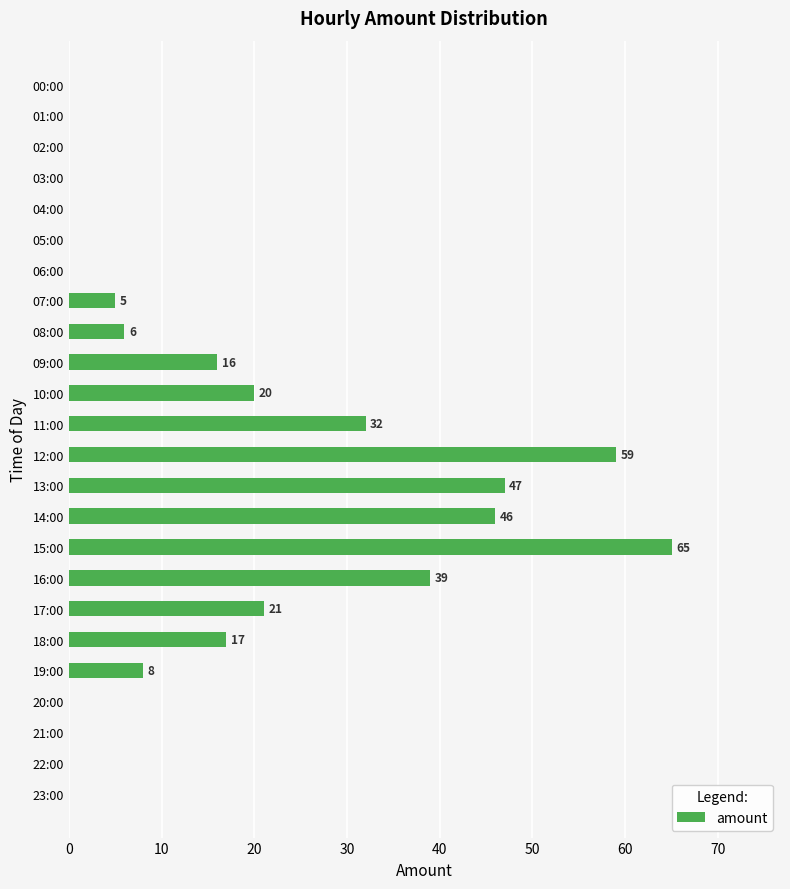

What is the ratio of the value at 09:00 to the value at 17:00?

0.8